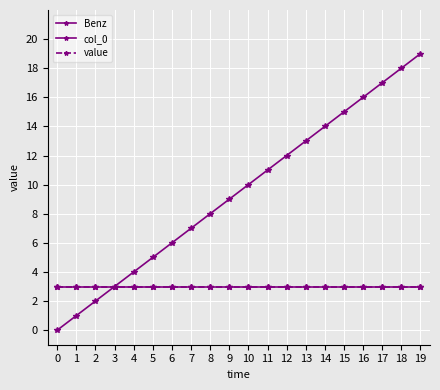

Does the chart have visible grid lines?

Yes